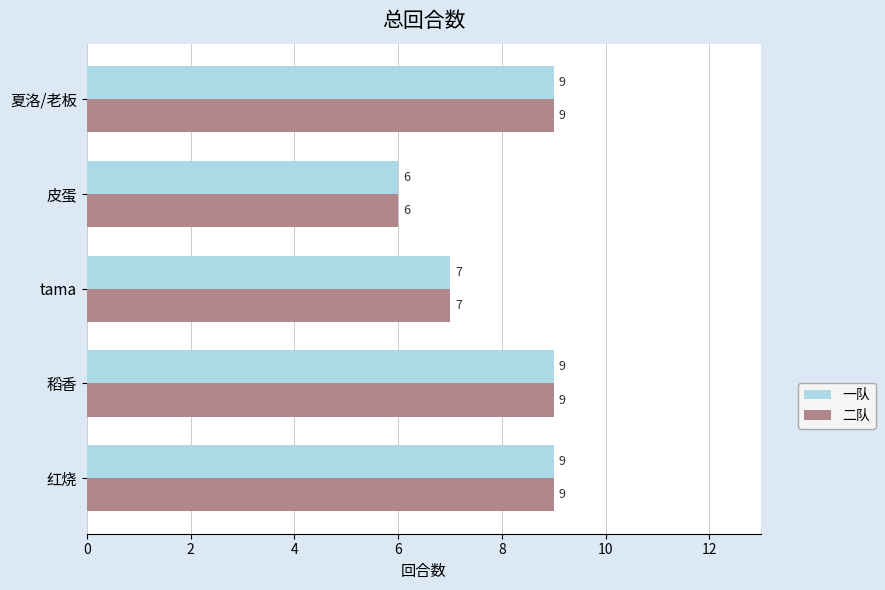

The 二队 series shows 9 at 皮蛋. True or false?

False